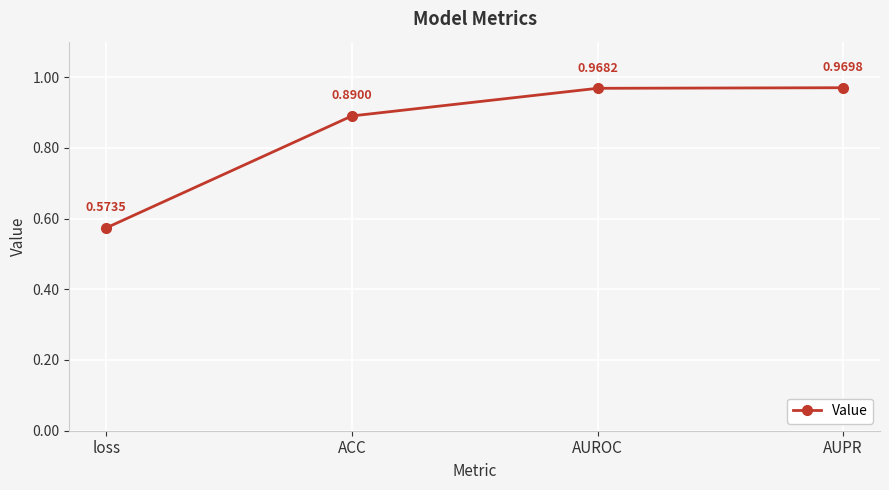

How many series are shown in this chart?

1